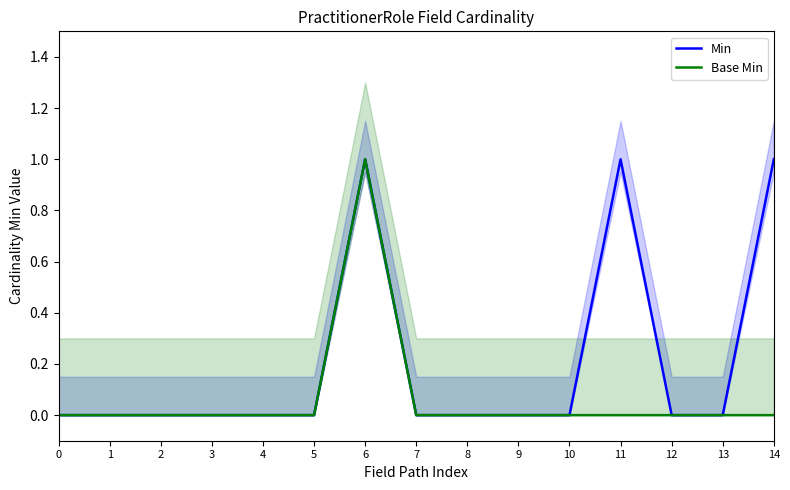

How many distinct data groups are displayed?

2